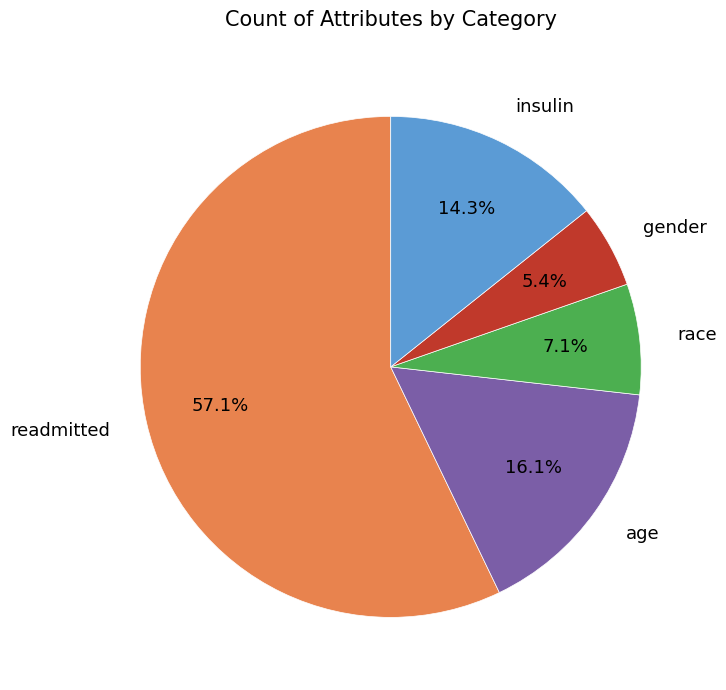

To the nearest percent, what portion does insulin represent?

14%